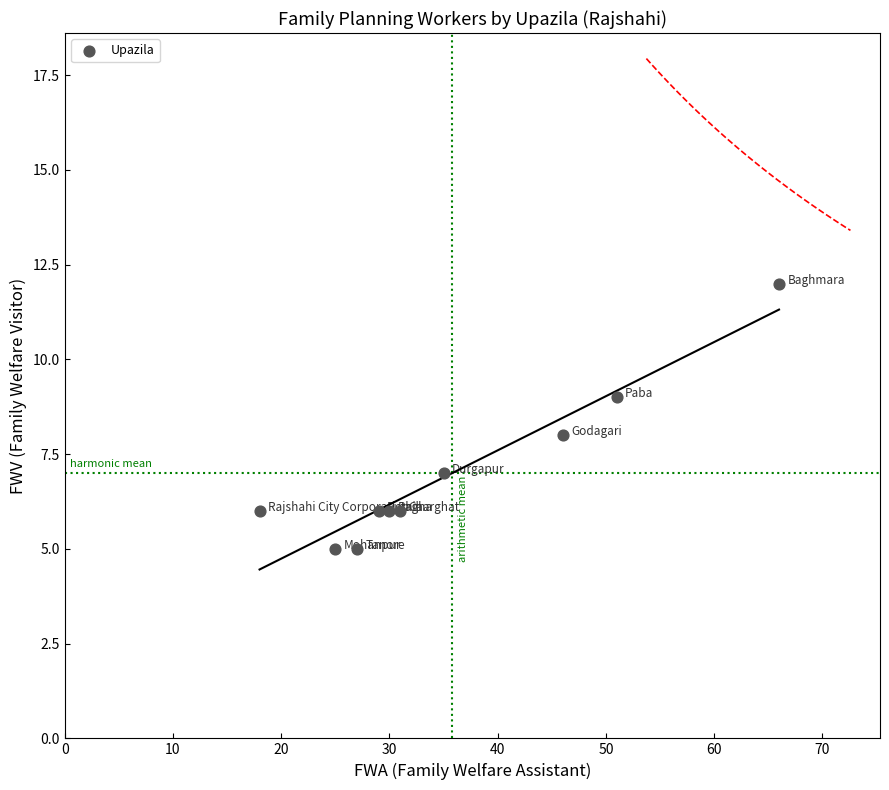

What is the average X value?

36